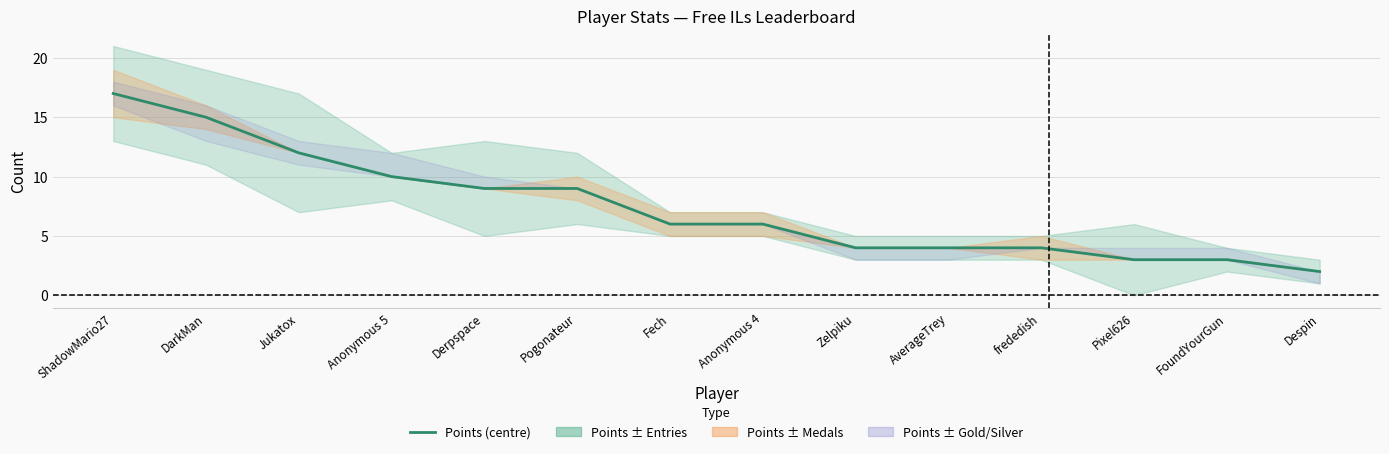

What is the difference between the values at Despin and FoundYourGun?

1